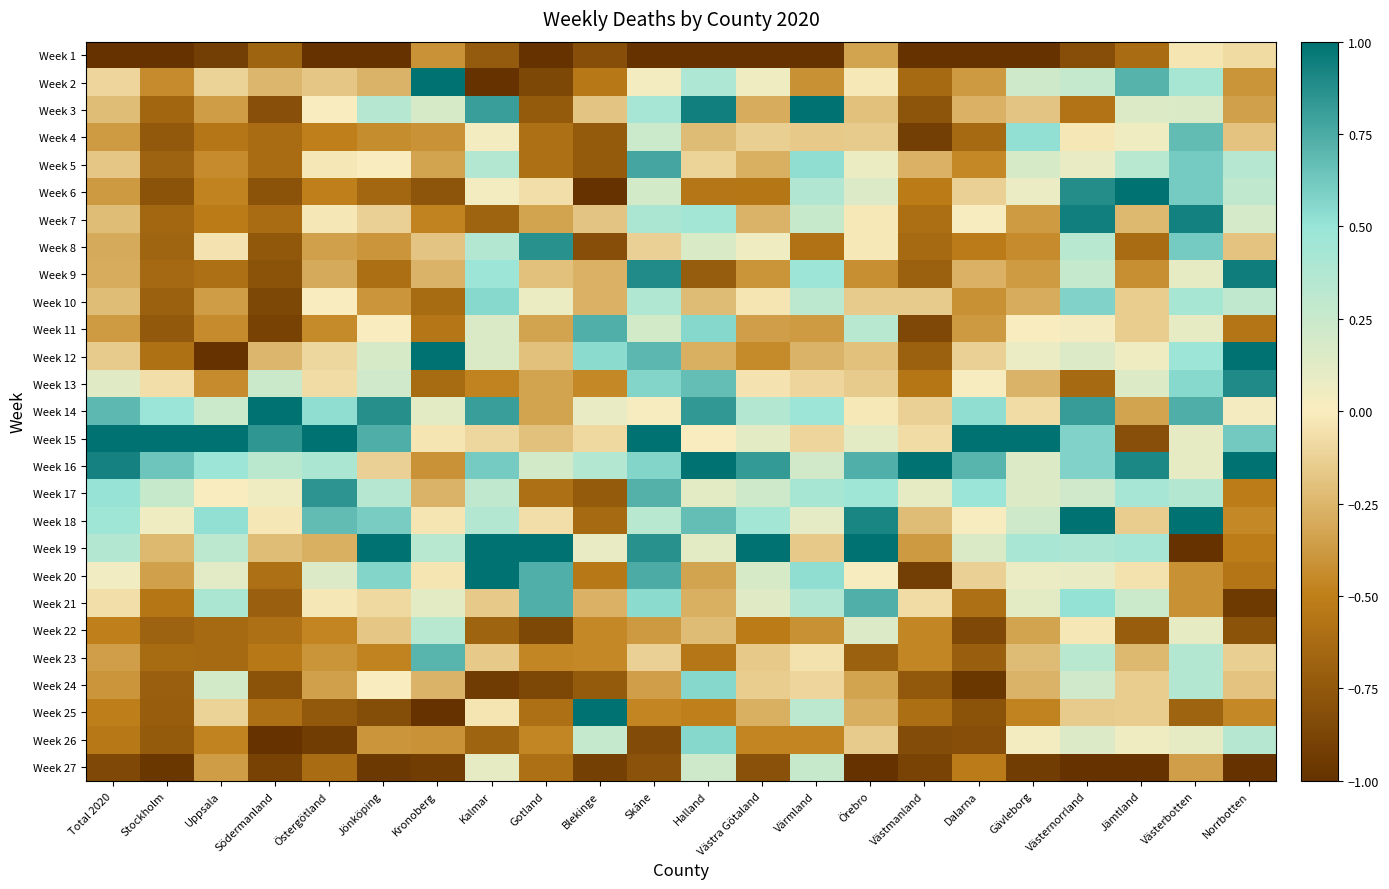

Reading right to left, transcribe all the data shown in this chart.

Week 1: Norrbotten=-0.1	Västerbotten=-0.0	Jämtland=-0.6	Västernorrland=-0.8	Gävleborg=-1.0	Dalarna=-1.0	Västmanland=-1.0	Örebro=-0.3	Värmland=-1.0	Västra Götaland=-1.0	Halland=-1.0	Skåne=-1.0	Blekinge=-0.8	Gotland=-1.0	Kalmar=-0.7	Kronoberg=-0.4	Jönköping=-1.0	Östergötland=-1.0	Södermanland=-0.7	Uppsala=-0.9	Stockholm=-1.0	Total 2020=-1.0
Week 2: Norrbotten=-0.4	Västerbotten=0.4	Jämtland=0.7	Västernorrland=0.3	Gävleborg=0.2	Dalarna=-0.4	Västmanland=-0.6	Örebro=-0.0	Värmland=-0.4	Västra Götaland=0.1	Halland=0.4	Skåne=0.0	Blekinge=-0.5	Gotland=-0.9	Kalmar=-1.0	Kronoberg=1.0	Jönköping=-0.3	Östergötland=-0.2	Södermanland=-0.2	Uppsala=-0.1	Stockholm=-0.4	Total 2020=-0.1
Week 3: Norrbotten=-0.4	Västerbotten=0.2	Jämtland=0.1	Västernorrland=-0.6	Gävleborg=-0.2	Dalarna=-0.3	Västmanland=-0.8	Örebro=-0.2	Värmland=1.0	Västra Götaland=-0.3	Halland=0.9	Skåne=0.4	Blekinge=-0.2	Gotland=-0.7	Kalmar=0.8	Kronoberg=0.2	Jönköping=0.3	Östergötland=0.0	Södermanland=-0.8	Uppsala=-0.4	Stockholm=-0.7	Total 2020=-0.2
Week 4: Norrbotten=-0.2	Västerbotten=0.7	Jämtland=0.0	Västernorrland=-0.0	Gävleborg=0.5	Dalarna=-0.6	Västmanland=-0.9	Örebro=-0.2	Värmland=-0.2	Västra Götaland=-0.1	Halland=-0.2	Skåne=0.2	Blekinge=-0.7	Gotland=-0.6	Kalmar=0.0	Kronoberg=-0.4	Jönköping=-0.4	Östergötland=-0.5	Södermanland=-0.6	Uppsala=-0.6	Stockholm=-0.7	Total 2020=-0.4
Week 5: Norrbotten=0.4	Västerbotten=0.6	Jämtland=0.3	Västernorrland=0.1	Gävleborg=0.2	Dalarna=-0.5	Västmanland=-0.3	Örebro=0.1	Värmland=0.5	Västra Götaland=-0.3	Halland=-0.1	Skåne=0.8	Blekinge=-0.7	Gotland=-0.6	Kalmar=0.4	Kronoberg=-0.3	Jönköping=0.0	Östergötland=-0.0	Södermanland=-0.6	Uppsala=-0.4	Stockholm=-0.7	Total 2020=-0.2
Week 6: Norrbotten=0.3	Västerbotten=0.6	Jämtland=1.0	Västernorrland=0.9	Gävleborg=0.1	Dalarna=-0.1	Västmanland=-0.5	Örebro=0.2	Värmland=0.4	Västra Götaland=-0.5	Halland=-0.6	Skåne=0.2	Blekinge=-1.0	Gotland=-0.1	Kalmar=0.0	Kronoberg=-0.8	Jönköping=-0.7	Östergötland=-0.5	Södermanland=-0.8	Uppsala=-0.5	Stockholm=-0.8	Total 2020=-0.4
Week 7: Norrbotten=0.2	Västerbotten=0.9	Jämtland=-0.2	Västernorrland=0.9	Gävleborg=-0.4	Dalarna=0.0	Västmanland=-0.6	Örebro=-0.0	Värmland=0.3	Västra Götaland=-0.3	Halland=0.4	Skåne=0.4	Blekinge=-0.2	Gotland=-0.3	Kalmar=-0.7	Kronoberg=-0.5	Jönköping=-0.1	Östergötland=-0.0	Södermanland=-0.6	Uppsala=-0.5	Stockholm=-0.7	Total 2020=-0.2
Week 8: Norrbotten=-0.2	Västerbotten=0.6	Jämtland=-0.6	Västernorrland=0.3	Gävleborg=-0.4	Dalarna=-0.5	Västmanland=-0.6	Örebro=-0.0	Värmland=-0.6	Västra Götaland=0.1	Halland=0.2	Skåne=-0.1	Blekinge=-0.8	Gotland=0.9	Kalmar=0.4	Kronoberg=-0.2	Jönköping=-0.4	Östergötland=-0.3	Södermanland=-0.8	Uppsala=-0.0	Stockholm=-0.7	Total 2020=-0.3
Week 9: Norrbotten=0.9	Västerbotten=0.1	Jämtland=-0.4	Västernorrland=0.3	Gävleborg=-0.4	Dalarna=-0.3	Västmanland=-0.7	Örebro=-0.4	Värmland=0.5	Västra Götaland=-0.4	Halland=-0.7	Skåne=0.9	Blekinge=-0.3	Gotland=-0.2	Kalmar=0.5	Kronoberg=-0.3	Jönköping=-0.6	Östergötland=-0.3	Södermanland=-0.8	Uppsala=-0.6	Stockholm=-0.6	Total 2020=-0.3
Week 10: Norrbotten=0.3	Västerbotten=0.4	Jämtland=-0.1	Västernorrland=0.6	Gävleborg=-0.3	Dalarna=-0.4	Västmanland=-0.2	Örebro=-0.2	Värmland=0.3	Västra Götaland=-0.0	Halland=-0.2	Skåne=0.4	Blekinge=-0.3	Gotland=0.1	Kalmar=0.5	Kronoberg=-0.6	Jönköping=-0.4	Östergötland=0.0	Södermanland=-0.9	Uppsala=-0.4	Stockholm=-0.7	Total 2020=-0.2
Week 11: Norrbotten=-0.6	Västerbotten=0.1	Jämtland=-0.1	Västernorrland=0.0	Gävleborg=0.0	Dalarna=-0.4	Västmanland=-0.9	Örebro=0.3	Värmland=-0.4	Västra Götaland=-0.4	Halland=0.6	Skåne=0.2	Blekinge=0.7	Gotland=-0.3	Kalmar=0.2	Kronoberg=-0.6	Jönköping=0.0	Östergötland=-0.4	Södermanland=-0.9	Uppsala=-0.4	Stockholm=-0.7	Total 2020=-0.4
Week 12: Norrbotten=1.0	Västerbotten=0.5	Jämtland=0.0	Västernorrland=0.2	Gävleborg=0.1	Dalarna=-0.1	Västmanland=-0.7	Örebro=-0.2	Värmland=-0.3	Västra Götaland=-0.5	Halland=-0.3	Skåne=0.7	Blekinge=0.5	Gotland=-0.2	Kalmar=0.2	Kronoberg=1.0	Jönköping=0.2	Östergötland=-0.1	Södermanland=-0.2	Uppsala=-1.0	Stockholm=-0.6	Total 2020=-0.2
Week 13: Norrbotten=0.9	Västerbotten=0.5	Jämtland=0.1	Västernorrland=-0.6	Gävleborg=-0.3	Dalarna=0.0	Västmanland=-0.5	Örebro=-0.2	Värmland=-0.1	Västra Götaland=-0.0	Halland=0.7	Skåne=0.6	Blekinge=-0.5	Gotland=-0.3	Kalmar=-0.5	Kronoberg=-0.6	Jönköping=0.2	Östergötland=-0.1	Södermanland=0.2	Uppsala=-0.4	Stockholm=-0.1	Total 2020=0.1
Week 14: Norrbotten=0.0	Västerbotten=0.7	Jämtland=-0.3	Västernorrland=0.8	Gävleborg=-0.1	Dalarna=0.5	Västmanland=-0.1	Örebro=-0.0	Värmland=0.5	Västra Götaland=0.4	Halland=0.8	Skåne=0.0	Blekinge=0.1	Gotland=-0.3	Kalmar=0.8	Kronoberg=0.1	Jönköping=0.9	Östergötland=0.5	Södermanland=1.0	Uppsala=0.2	Stockholm=0.5	Total 2020=0.7
Week 15: Norrbotten=0.6	Västerbotten=0.1	Jämtland=-0.8	Västernorrland=0.6	Gävleborg=1.0	Dalarna=1.0	Västmanland=-0.1	Örebro=0.1	Värmland=-0.1	Västra Götaland=0.1	Halland=0.0	Skåne=1.0	Blekinge=-0.1	Gotland=-0.2	Kalmar=-0.1	Kronoberg=-0.0	Jönköping=0.7	Östergötland=1.0	Södermanland=0.8	Uppsala=1.0	Stockholm=1.0	Total 2020=1.0
Week 16: Norrbotten=1.0	Västerbotten=0.1	Jämtland=0.9	Västernorrland=0.6	Gävleborg=0.1	Dalarna=0.7	Västmanland=1.0	Örebro=0.7	Värmland=0.2	Västra Götaland=0.8	Halland=1.0	Skåne=0.6	Blekinge=0.4	Gotland=0.2	Kalmar=0.6	Kronoberg=-0.4	Jönköping=-0.1	Östergötland=0.4	Södermanland=0.3	Uppsala=0.5	Stockholm=0.6	Total 2020=0.9
Week 17: Norrbotten=-0.5	Västerbotten=0.4	Jämtland=0.4	Västernorrland=0.2	Gävleborg=0.1	Dalarna=0.5	Västmanland=0.1	Örebro=0.5	Värmland=0.4	Västra Götaland=0.2	Halland=0.1	Skåne=0.7	Blekinge=-0.7	Gotland=-0.6	Kalmar=0.3	Kronoberg=-0.3	Jönköping=0.3	Östergötland=0.9	Södermanland=0.1	Uppsala=0.0	Stockholm=0.3	Total 2020=0.5
Week 18: Norrbotten=-0.5	Västerbotten=1.0	Jämtland=-0.1	Västernorrland=1.0	Gävleborg=0.2	Dalarna=0.0	Västmanland=-0.2	Örebro=0.9	Värmland=0.1	Västra Götaland=0.4	Halland=0.7	Skåne=0.3	Blekinge=-0.6	Gotland=-0.1	Kalmar=0.4	Kronoberg=-0.0	Jönköping=0.6	Östergötland=0.7	Södermanland=-0.0	Uppsala=0.5	Stockholm=0.0	Total 2020=0.5
Week 19: Norrbotten=-0.5	Västerbotten=-1.0	Jämtland=0.4	Västernorrland=0.4	Gävleborg=0.4	Dalarna=0.2	Västmanland=-0.4	Örebro=1.0	Värmland=-0.2	Västra Götaland=1.0	Halland=0.1	Skåne=0.9	Blekinge=0.1	Gotland=1.0	Kalmar=1.0	Kronoberg=0.3	Jönköping=1.0	Östergötland=-0.3	Södermanland=-0.2	Uppsala=0.3	Stockholm=-0.2	Total 2020=0.4
Week 20: Norrbotten=-0.6	Västerbotten=-0.4	Jämtland=-0.0	Västernorrland=0.1	Gävleborg=0.1	Dalarna=-0.1	Västmanland=-0.9	Örebro=0.0	Värmland=0.5	Västra Götaland=0.2	Halland=-0.3	Skåne=0.7	Blekinge=-0.5	Gotland=0.7	Kalmar=1.0	Kronoberg=-0.0	Jönköping=0.6	Östergötland=0.1	Södermanland=-0.6	Uppsala=0.1	Stockholm=-0.3	Total 2020=0.0
Week 21: Norrbotten=-0.9	Västerbotten=-0.4	Jämtland=0.2	Västernorrland=0.5	Gävleborg=0.1	Dalarna=-0.6	Västmanland=-0.1	Örebro=0.7	Värmland=0.4	Västra Götaland=0.1	Halland=-0.3	Skåne=0.5	Blekinge=-0.3	Gotland=0.7	Kalmar=-0.2	Kronoberg=0.1	Jönköping=-0.1	Östergötland=-0.0	Södermanland=-0.7	Uppsala=0.4	Stockholm=-0.5	Total 2020=-0.1
Week 22: Norrbotten=-0.8	Västerbotten=0.1	Jämtland=-0.7	Västernorrland=-0.0	Gävleborg=-0.3	Dalarna=-0.9	Västmanland=-0.5	Örebro=0.2	Värmland=-0.4	Västra Götaland=-0.5	Halland=-0.2	Skåne=-0.4	Blekinge=-0.5	Gotland=-0.9	Kalmar=-0.7	Kronoberg=0.3	Jönköping=-0.2	Östergötland=-0.5	Södermanland=-0.6	Uppsala=-0.6	Stockholm=-0.7	Total 2020=-0.5
Week 23: Norrbotten=-0.1	Västerbotten=0.4	Jämtland=-0.2	Västernorrland=0.3	Gävleborg=-0.2	Dalarna=-0.7	Västmanland=-0.5	Örebro=-0.7	Värmland=-0.1	Västra Götaland=-0.2	Halland=-0.6	Skåne=-0.1	Blekinge=-0.5	Gotland=-0.5	Kalmar=-0.2	Kronoberg=0.7	Jönköping=-0.5	Östergötland=-0.4	Södermanland=-0.5	Uppsala=-0.6	Stockholm=-0.6	Total 2020=-0.4
Week 24: Norrbotten=-0.2	Västerbotten=0.4	Jämtland=-0.1	Västernorrland=0.2	Gävleborg=-0.3	Dalarna=-1.0	Västmanland=-0.7	Örebro=-0.3	Värmland=-0.1	Västra Götaland=-0.1	Halland=0.6	Skåne=-0.4	Blekinge=-0.7	Gotland=-0.9	Kalmar=-0.9	Kronoberg=-0.3	Jönköping=0.0	Östergötland=-0.3	Södermanland=-0.8	Uppsala=0.2	Stockholm=-0.7	Total 2020=-0.4
Week 25: Norrbotten=-0.5	Västerbotten=-0.7	Jämtland=-0.1	Västernorrland=-0.2	Gävleborg=-0.5	Dalarna=-0.8	Västmanland=-0.6	Örebro=-0.3	Värmland=0.3	Västra Götaland=-0.3	Halland=-0.5	Skåne=-0.5	Blekinge=1.0	Gotland=-0.6	Kalmar=-0.0	Kronoberg=-1.0	Jönköping=-0.8	Östergötland=-0.8	Södermanland=-0.6	Uppsala=-0.1	Stockholm=-0.7	Total 2020=-0.5
Week 26: Norrbotten=0.4	Västerbotten=0.1	Jämtland=0.0	Västernorrland=0.2	Gävleborg=0.0	Dalarna=-0.8	Västmanland=-0.8	Örebro=-0.2	Värmland=-0.5	Västra Götaland=-0.5	Halland=0.6	Skåne=-0.8	Blekinge=0.3	Gotland=-0.5	Kalmar=-0.7	Kronoberg=-0.4	Jönköping=-0.4	Östergötland=-0.9	Södermanland=-1.0	Uppsala=-0.5	Stockholm=-0.7	Total 2020=-0.5
Week 27: Norrbotten=-1.0	Västerbotten=-0.4	Jämtland=-1.0	Västernorrland=-1.0	Gävleborg=-0.9	Dalarna=-0.5	Västmanland=-0.9	Örebro=-1.0	Värmland=0.3	Västra Götaland=-0.8	Halland=0.2	Skåne=-0.8	Blekinge=-0.9	Gotland=-0.6	Kalmar=0.1	Kronoberg=-0.9	Jönköping=-1.0	Östergötland=-0.6	Södermanland=-0.9	Uppsala=-0.4	Stockholm=-1.0	Total 2020=-0.9